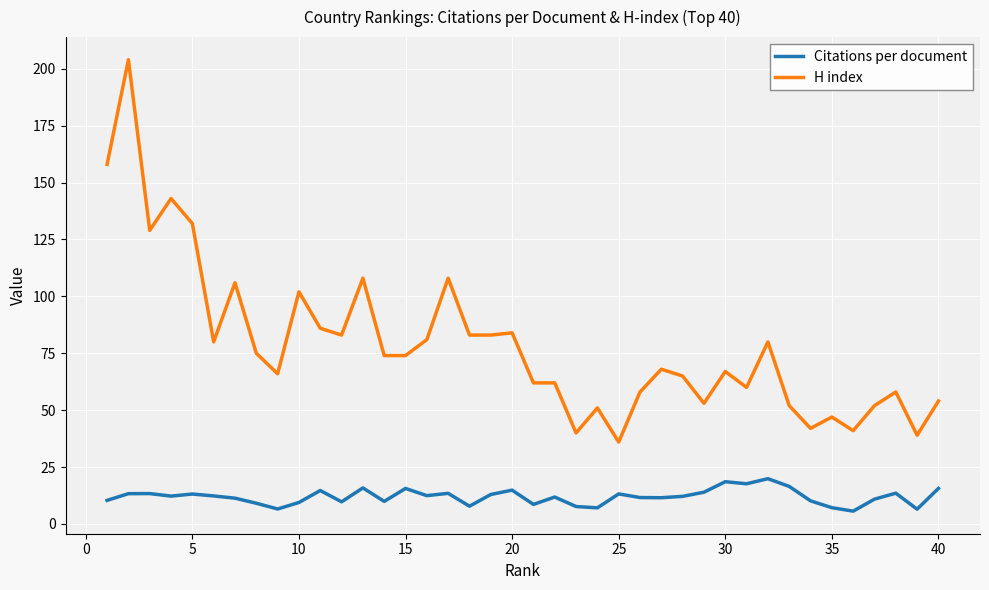

How many lines are shown in the chart?

2